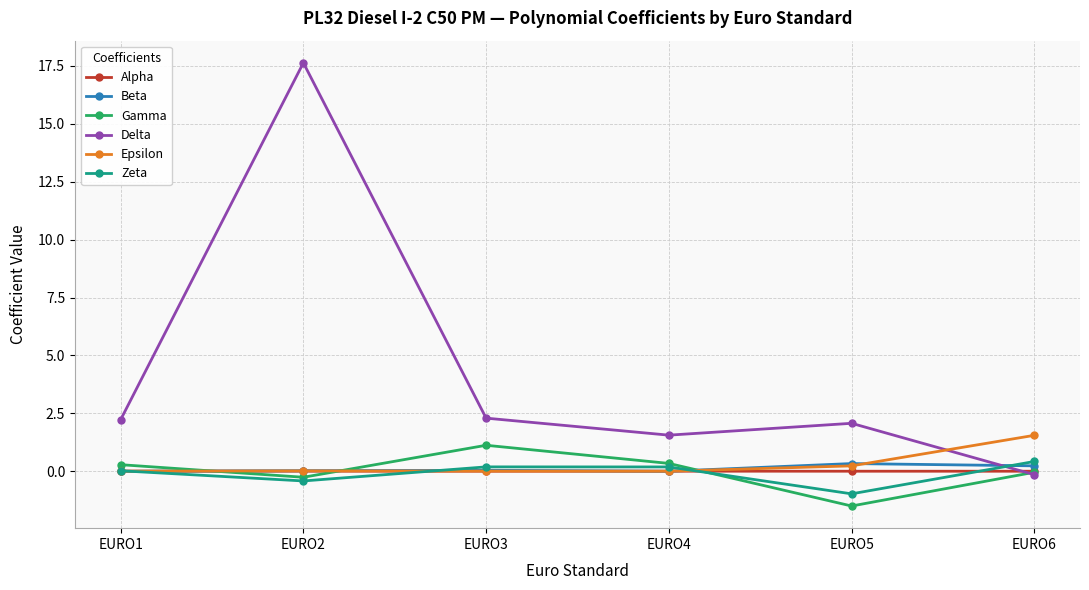

What is the average value of the Beta series?

0.1